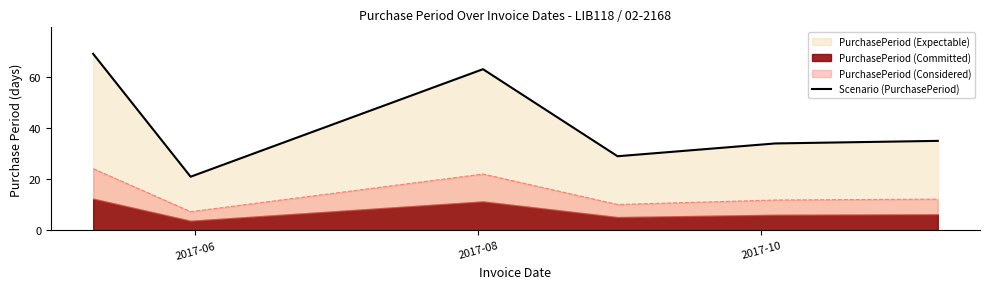

What is the highest value of the Scenario (PurchasePeriod) series?

69